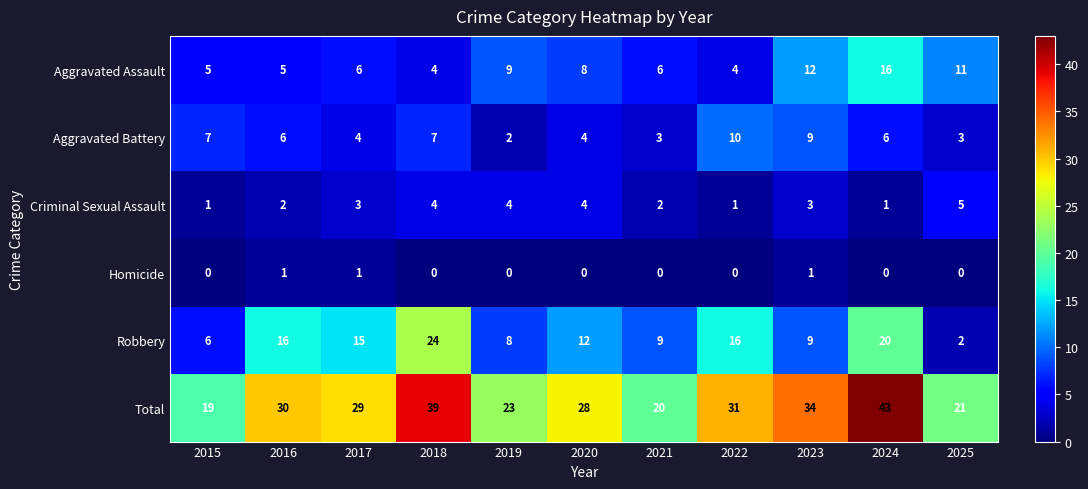

What value does the Total series have at 2023, to the nearest 10?

30